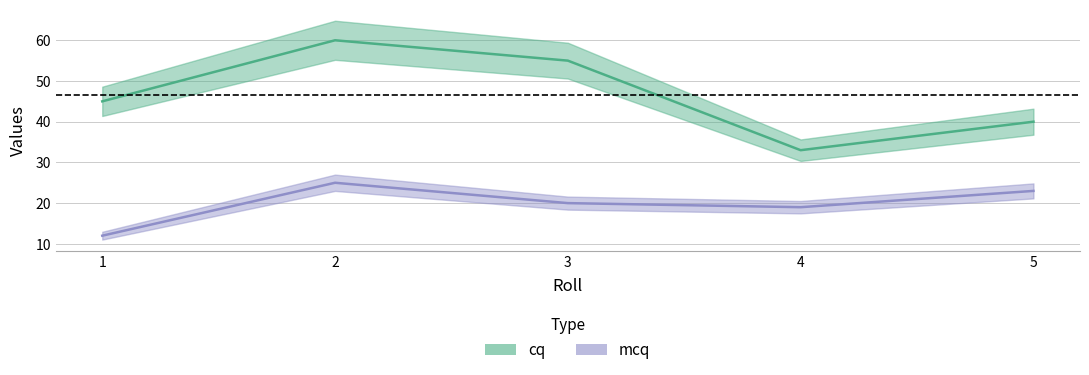

Which series changed the most between 2 and 3?

cq